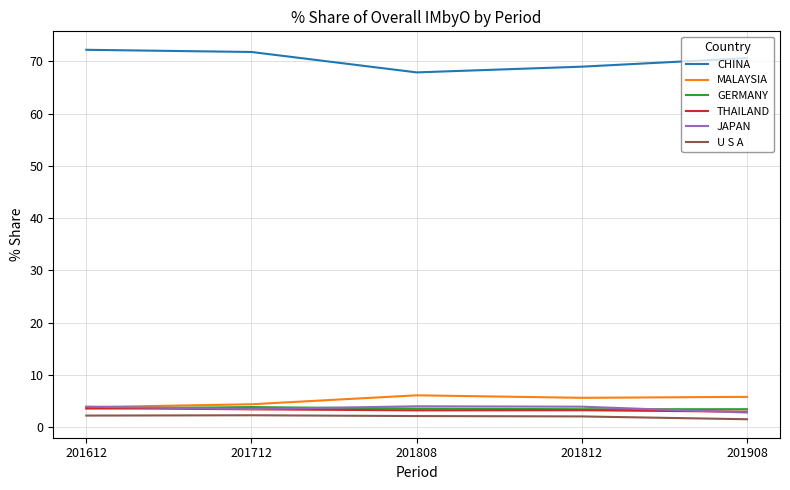

What is the difference between the highest and lowest values at 201712?

69.5